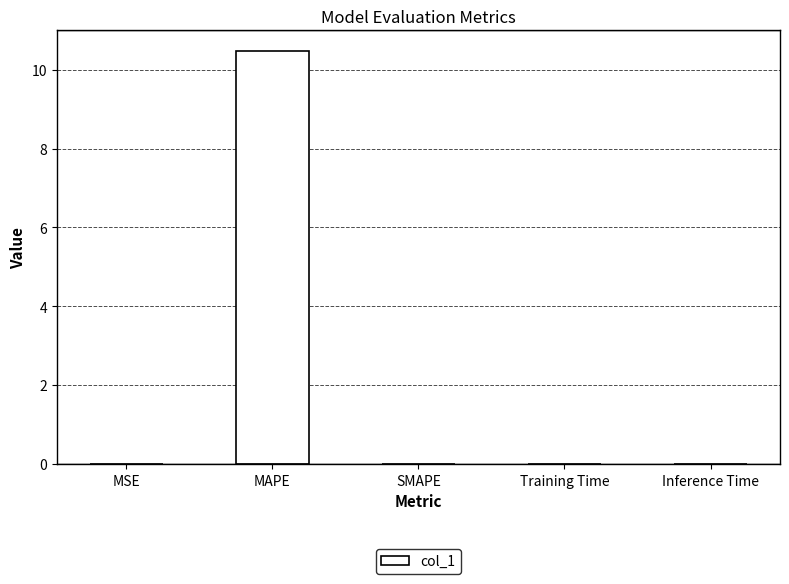

Which has a higher value, SMAPE or MAPE?

MAPE